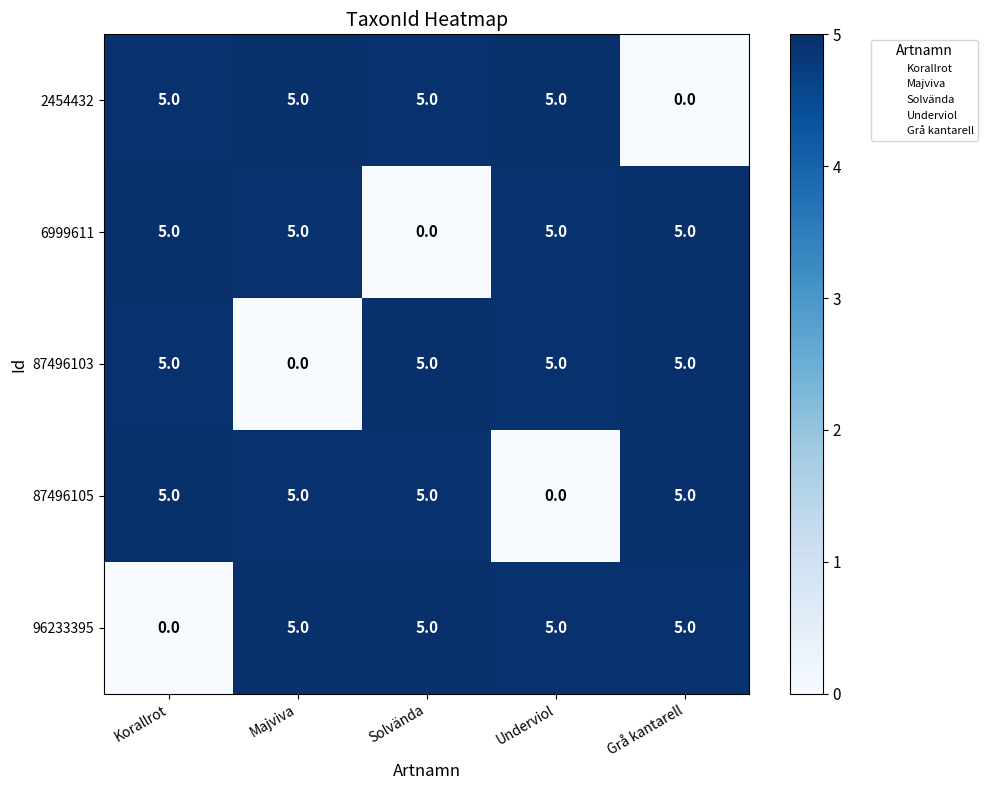

The 2454432 series shows 3 at Majviva. True or false?

False